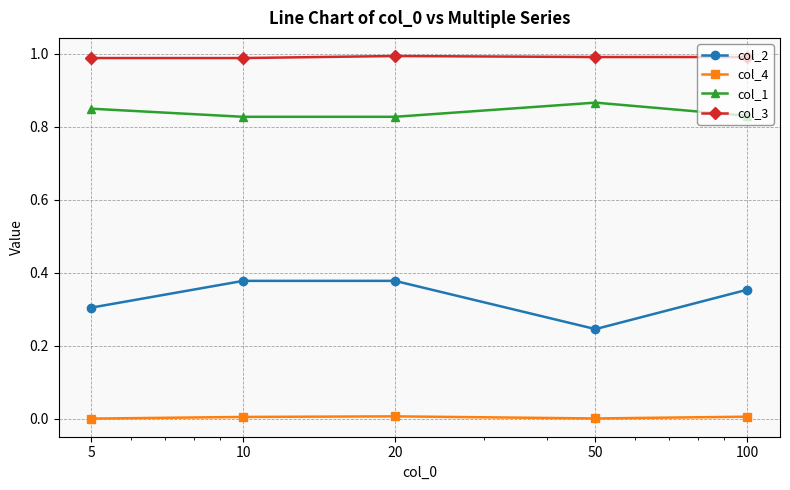

How many interior local peaks does the col_2 series have?

1